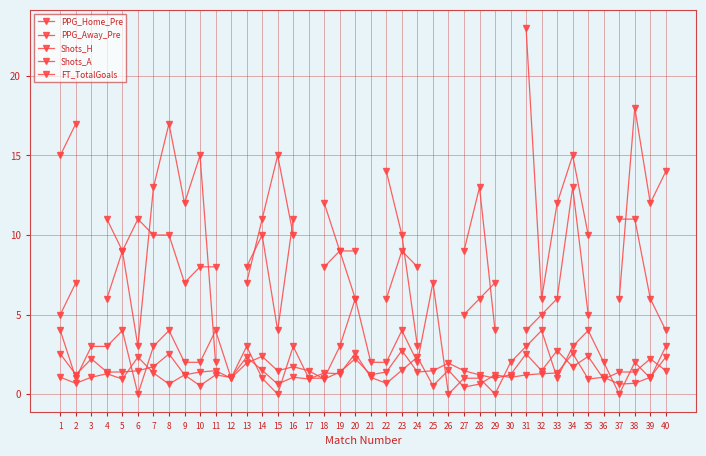

What is the greatest value displayed?

23.0